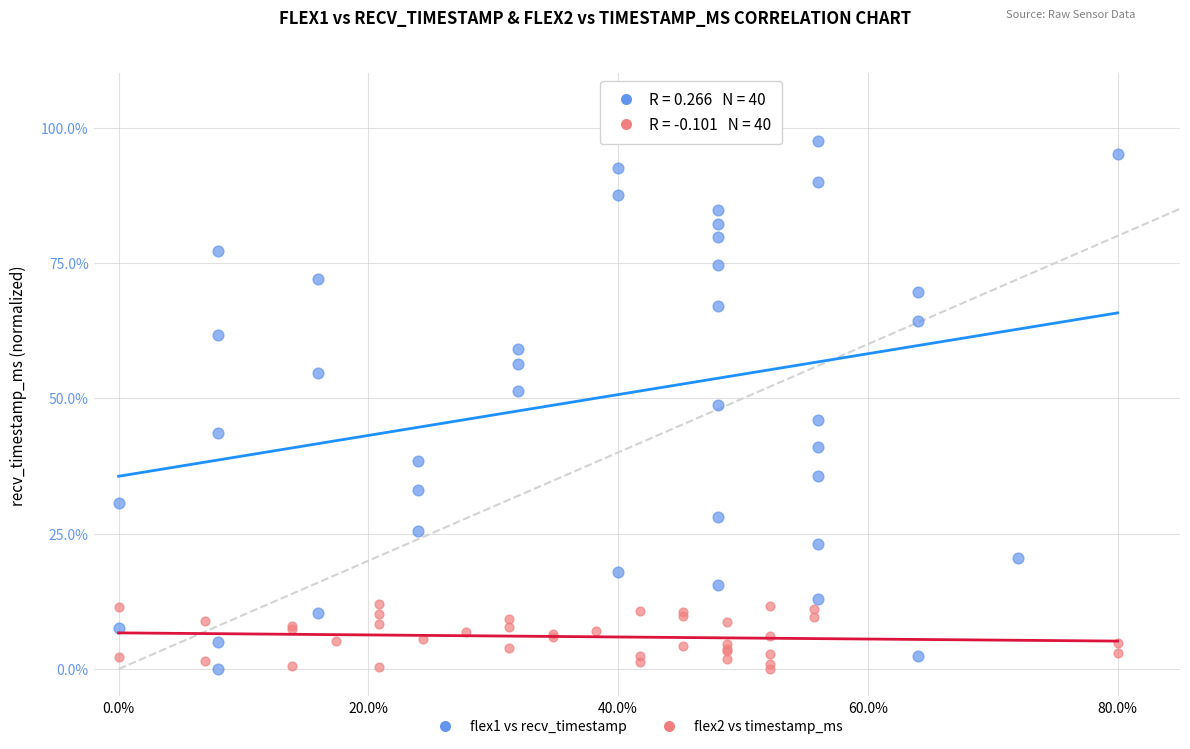

What are all the series names shown in the legend?

flex1 vs recv_timestamp, flex2 vs timestamp_ms